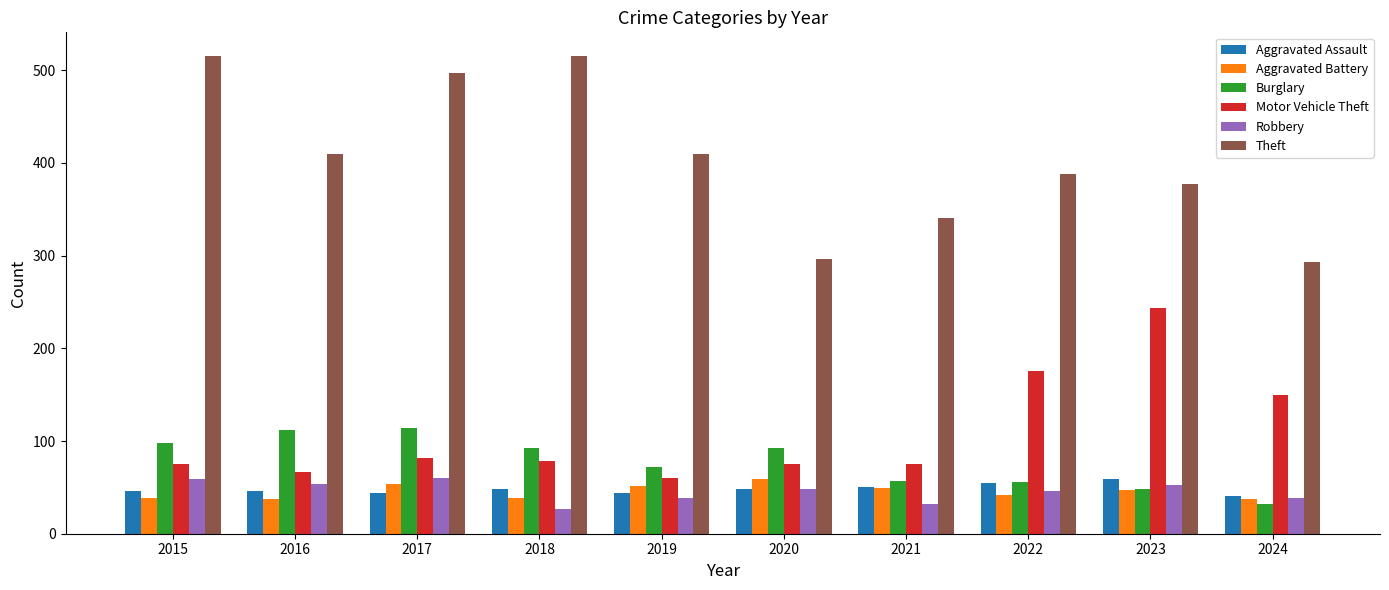

Which series has the widest spread of values?

Theft